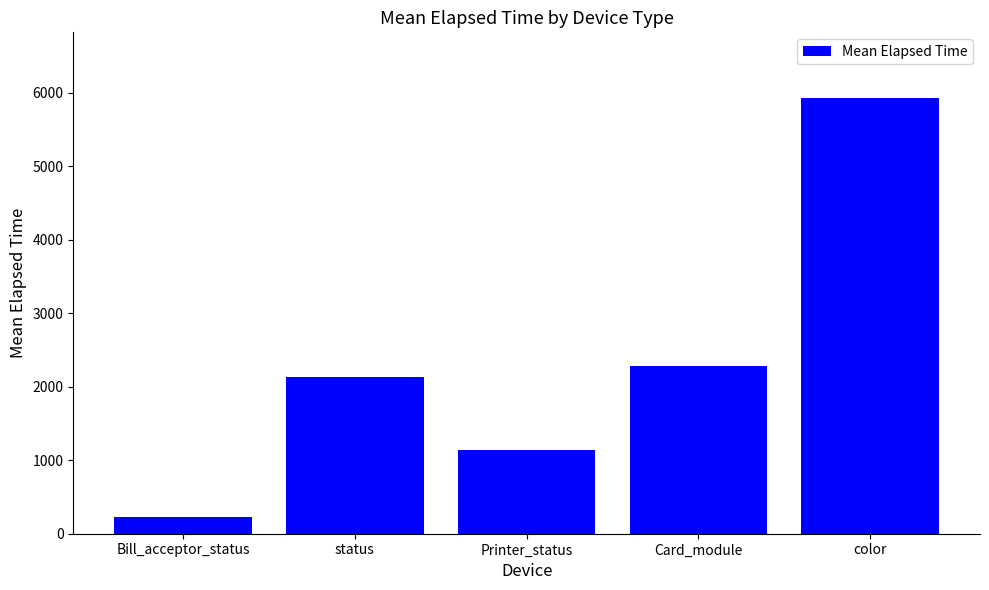

Where does the data first go above 2129?

status